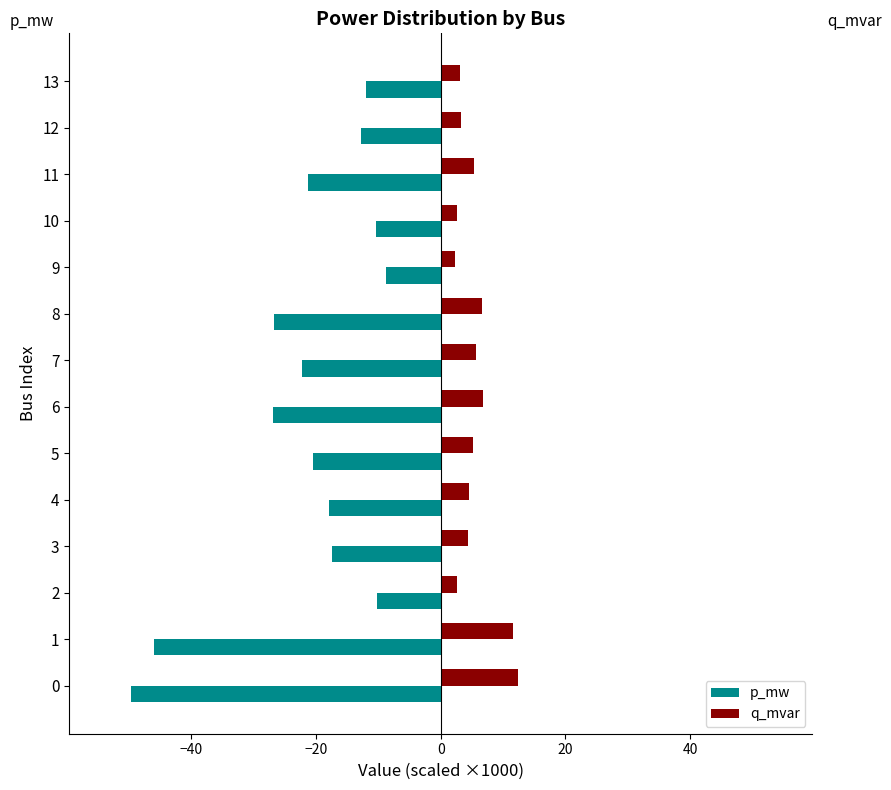

What is the smallest value displayed?

-49.6